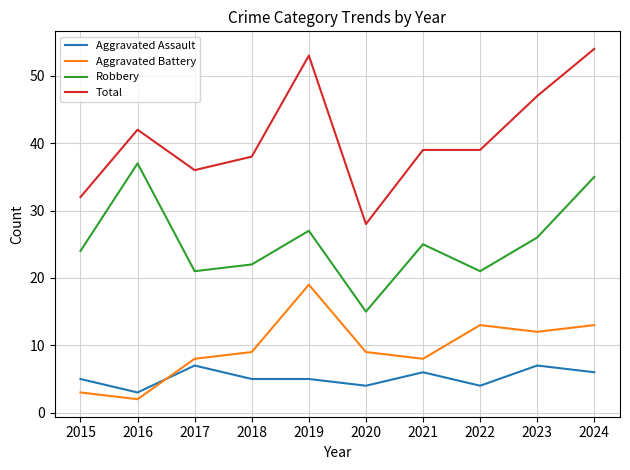

What is the sum of all Total values?

408